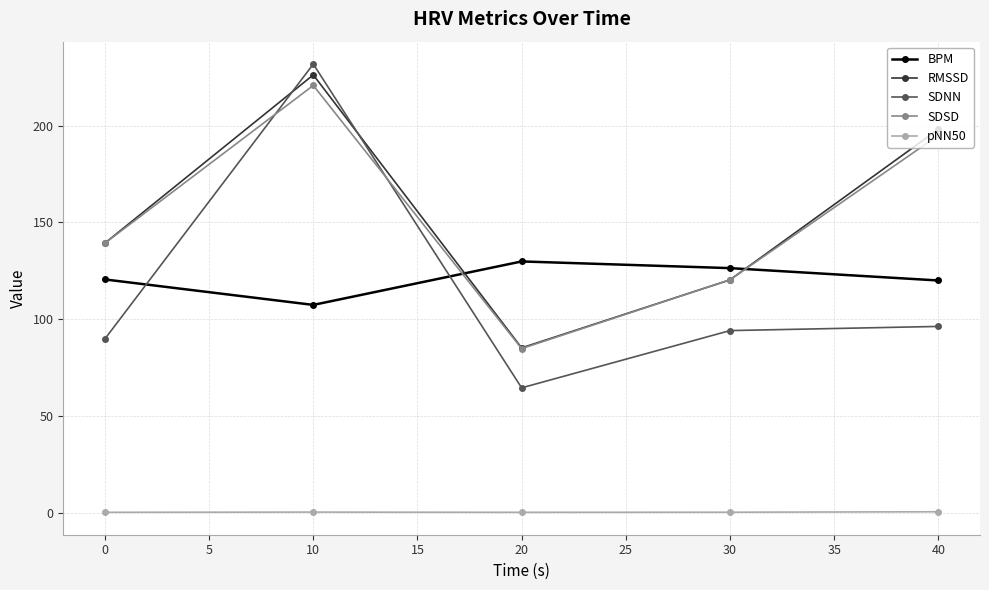

What is the value of the RMSSD point at the 5th from the left?

198.1